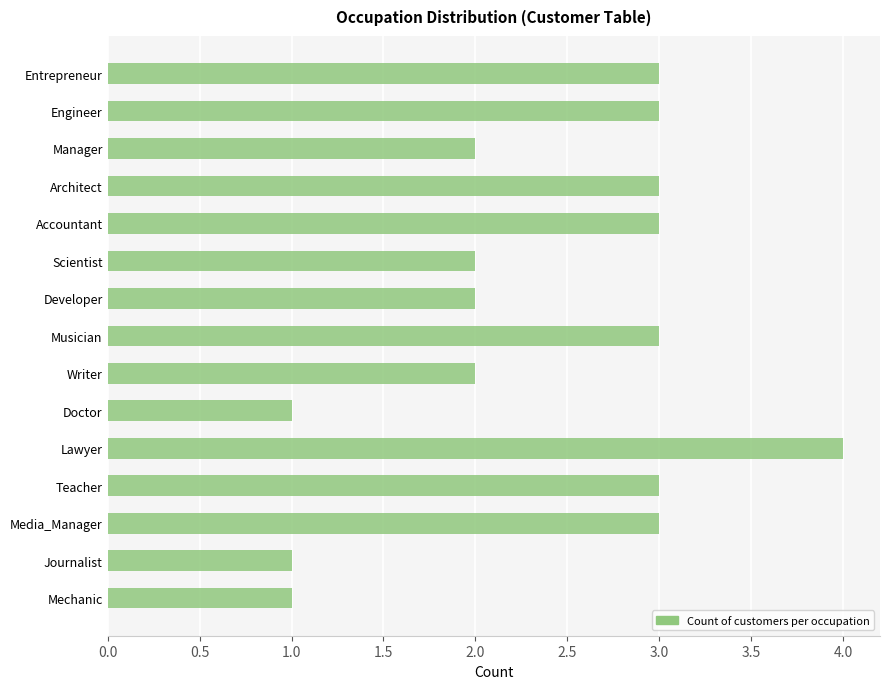

Count the number of data series in this chart.

1